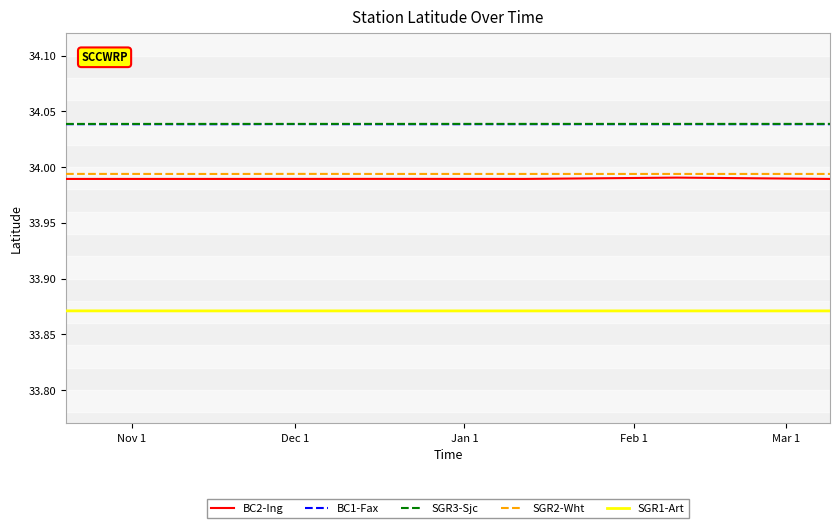

True or false: SGR2-Wht and SGR3-Sjc cross at least once.

False